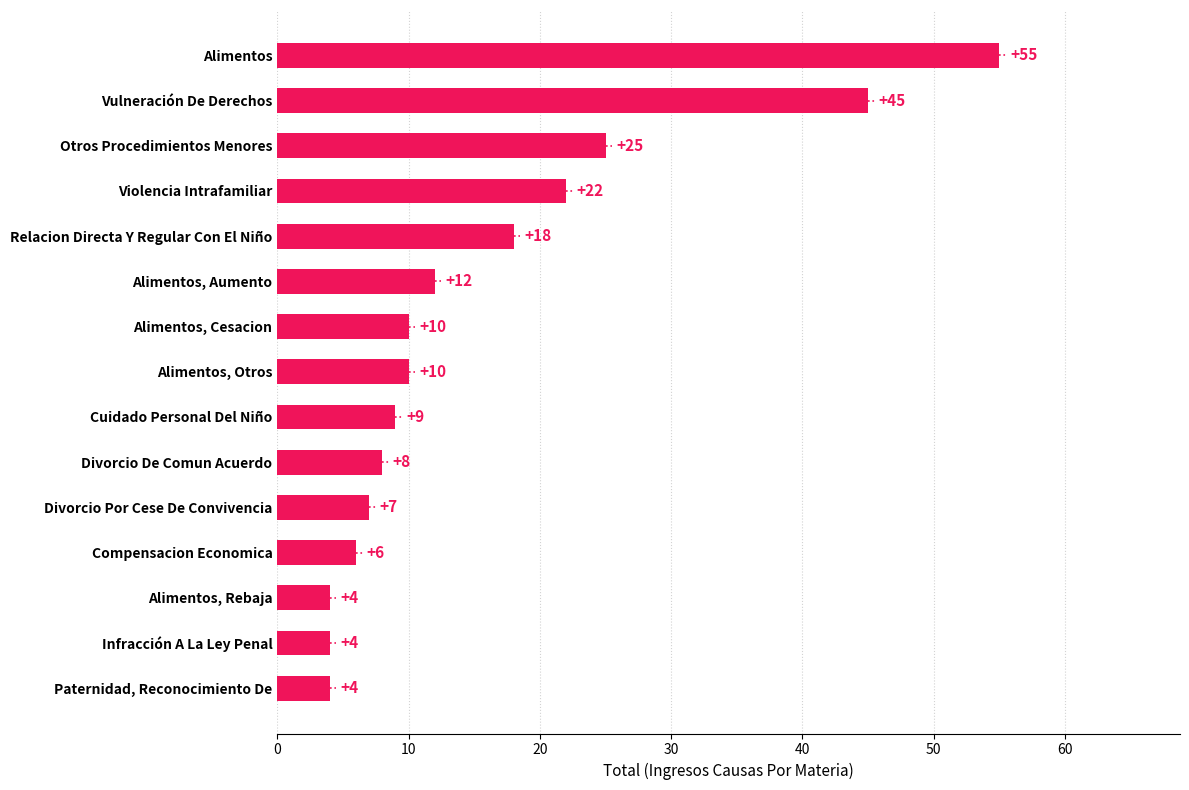

What is the ratio of the value at Relacion Directa Y Regular Con El Niño to the value at Alimentos?

0.3